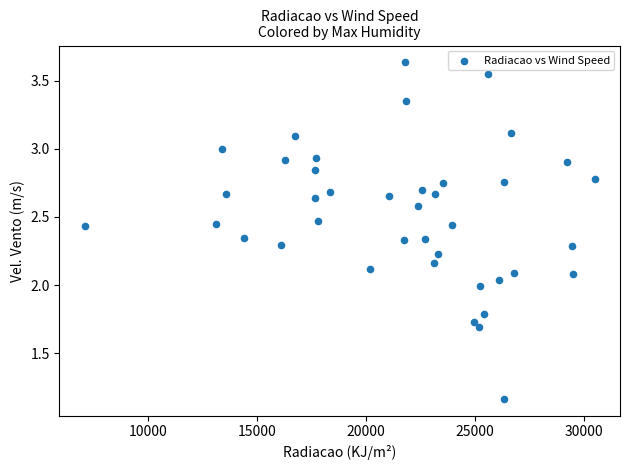

What is the range of X values (max minus min)?

23391.2